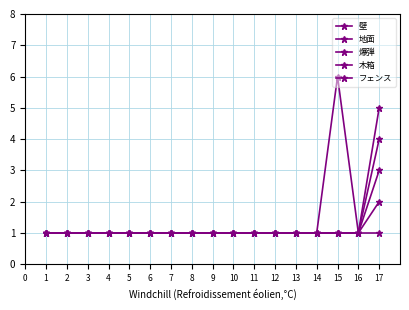

At which label does 木箱 reach its peak?

17